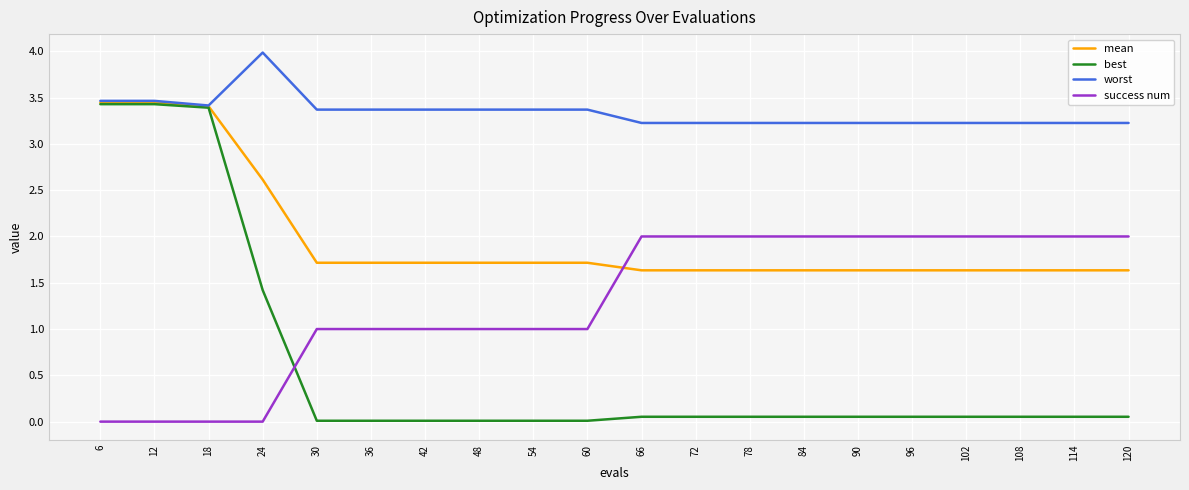

Which series has the largest total across all categories?

worst